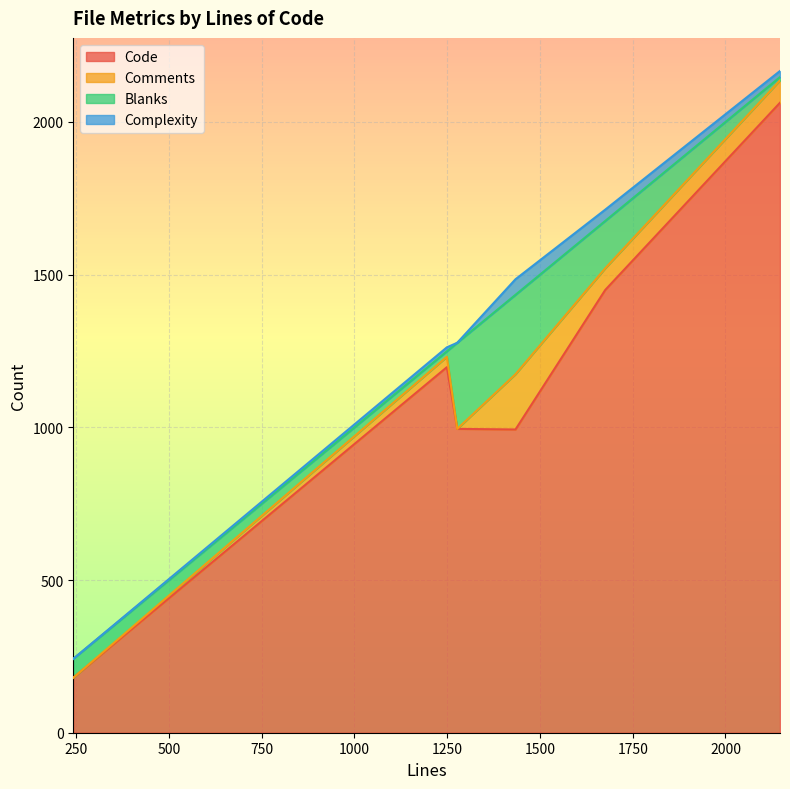

What is the total value across all series at 242?

242